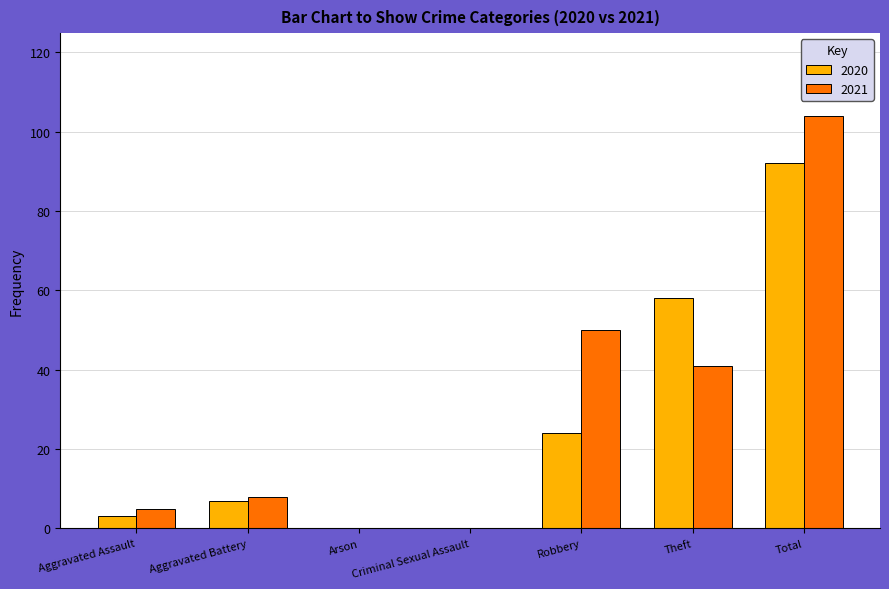

What is the highest value of the 2021 series?

104